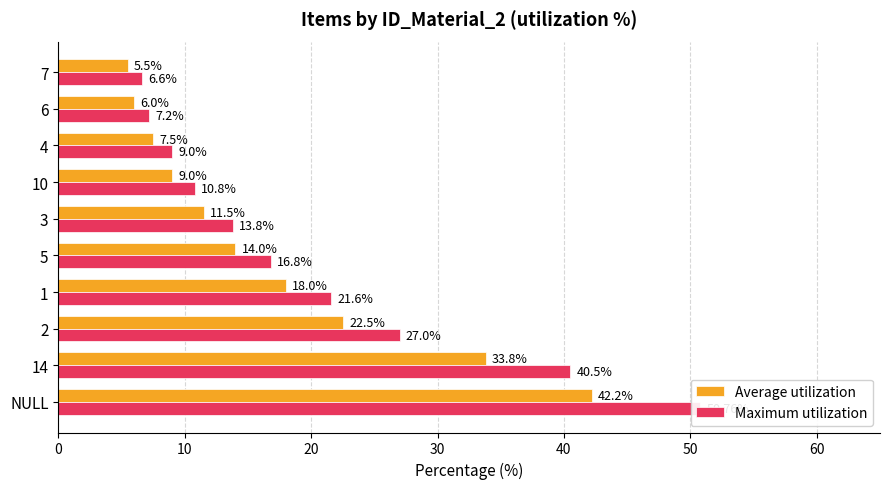

What is the smallest value displayed?

5.5